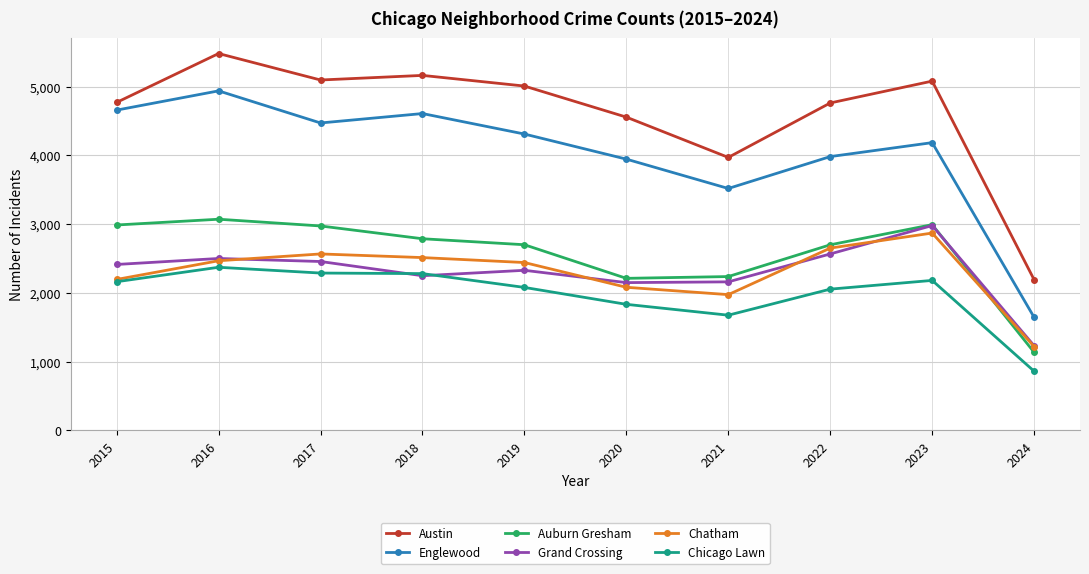

Which series changed the most between 2021 and 2023?

Austin